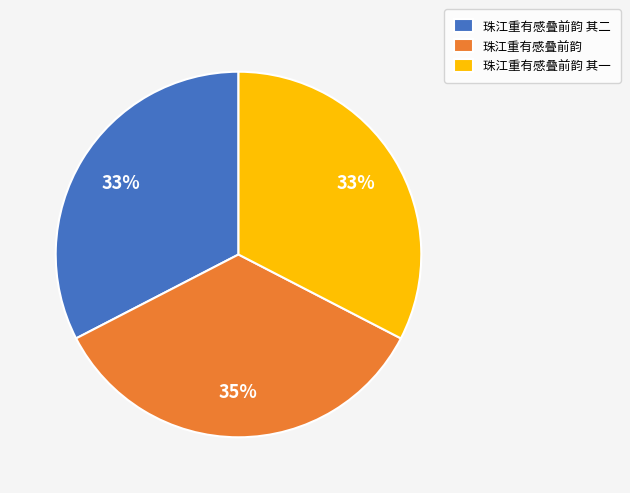

Does any single category account for the majority?

No